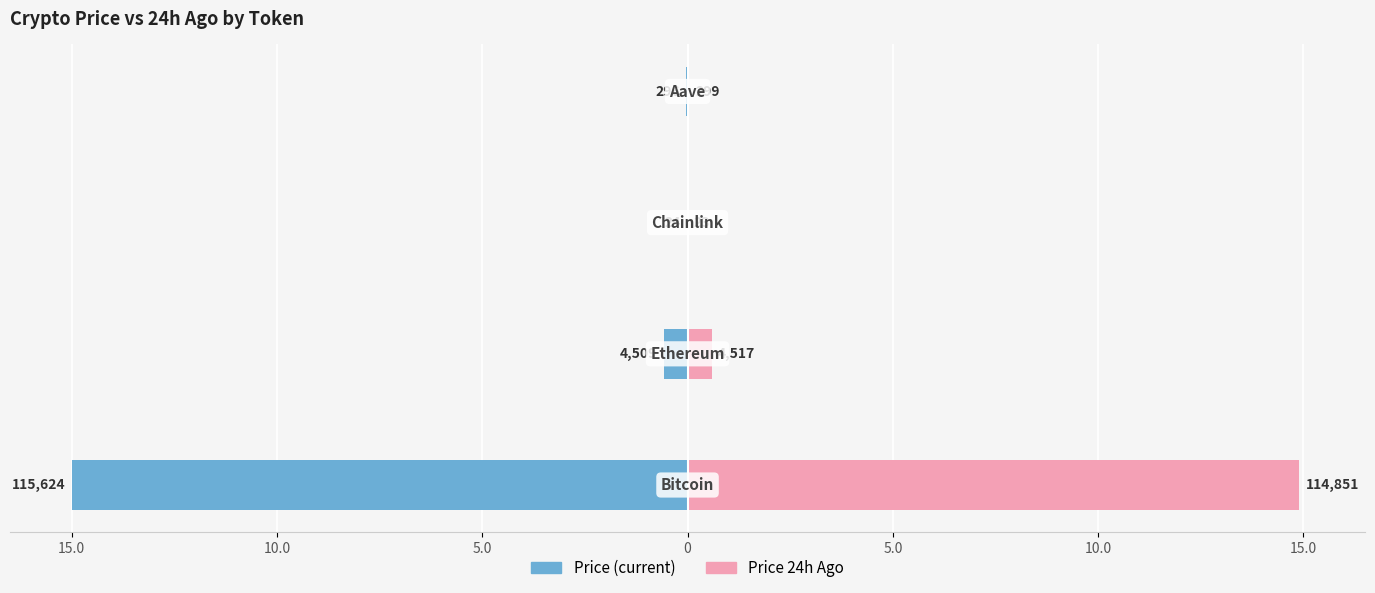

What are all the series names shown in the legend?

price, price24hAgo